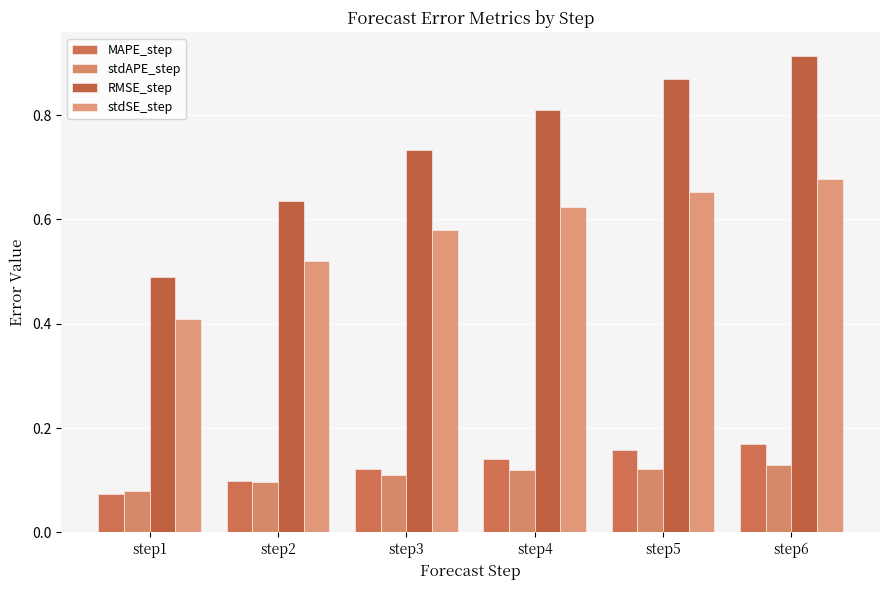

Rank the categories by stdSE_step value from highest to lowest.

step6, step5, step4, step3, step2, step1